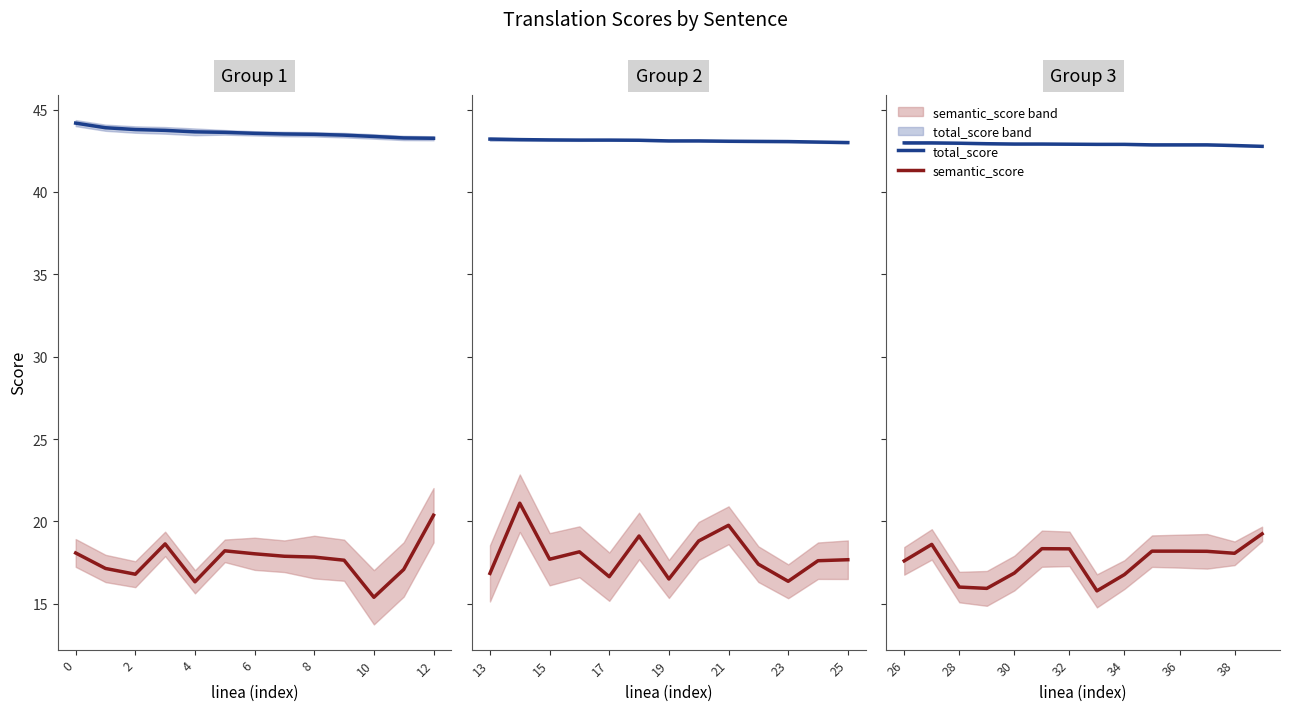

Between 7 and 8, which series saw the biggest shift?

semantic_score